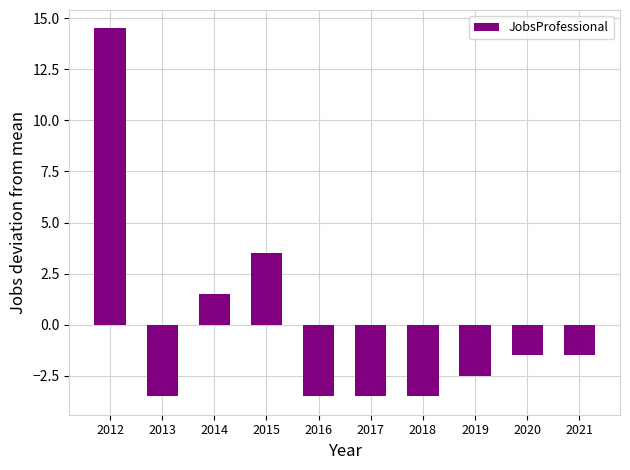

Which category has the highest value across all series?

2012